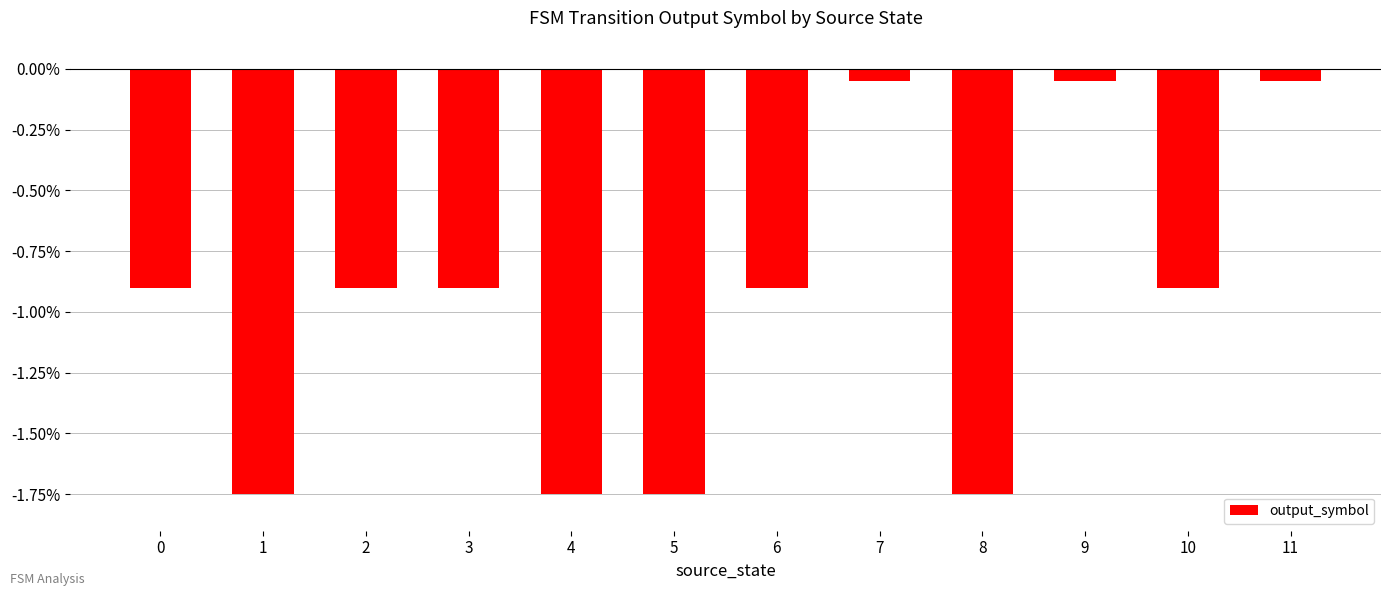

What is the difference between the maximum and minimum values?

1.7